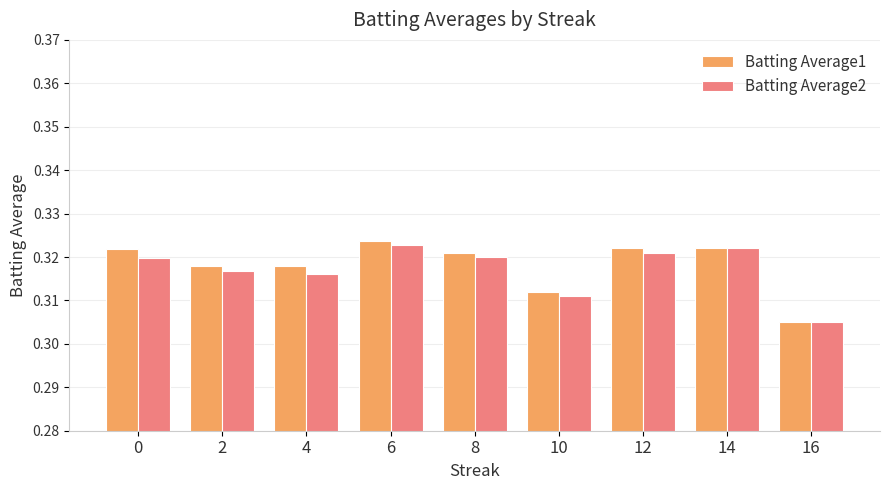

Are the bars grouped side by side (vs. stacked)?

Yes